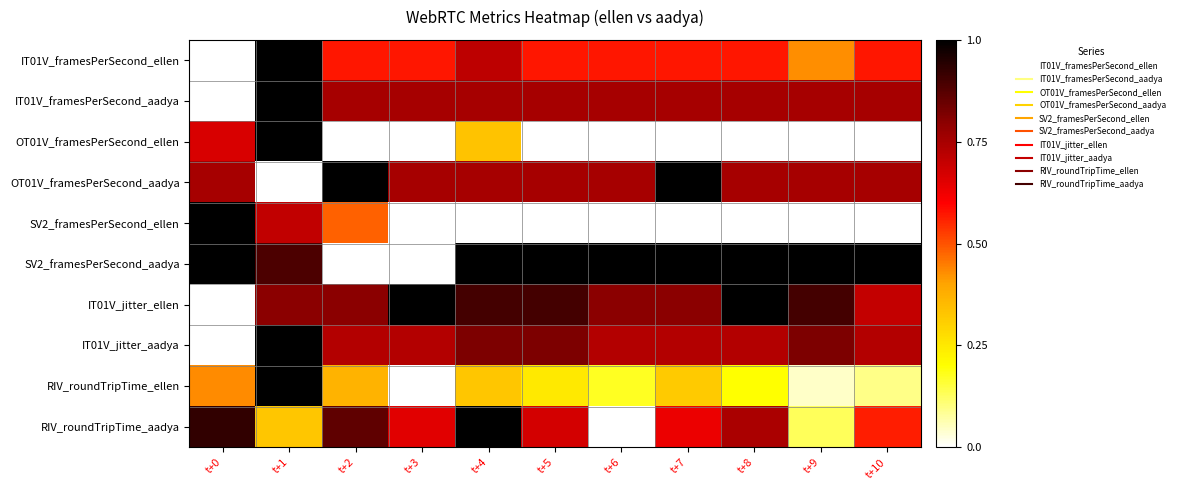

Reading right to left, extract all data points from this chart.

IT01V_framesPerSecond_ellen: t+10=0.6	t+9=0.4	t+8=0.6	t+7=0.6	t+6=0.6	t+5=0.6	t+4=0.7	t+3=0.6	t+2=0.6	t+1=1.0	t+0=0.0
IT01V_framesPerSecond_aadya: t+10=0.8	t+9=0.8	t+8=0.8	t+7=0.8	t+6=0.8	t+5=0.8	t+4=0.8	t+3=0.8	t+2=0.8	t+1=1.0	t+0=0.0
OT01V_framesPerSecond_ellen: t+10=0.0	t+9=0.0	t+8=0.0	t+7=0.0	t+6=0.0	t+5=0.0	t+4=0.3	t+3=0.0	t+2=0.0	t+1=1.0	t+0=0.7
OT01V_framesPerSecond_aadya: t+10=0.8	t+9=0.8	t+8=0.8	t+7=1.0	t+6=0.8	t+5=0.8	t+4=0.8	t+3=0.8	t+2=1.0	t+1=0.0	t+0=0.8
SV2_framesPerSecond_ellen: t+10=0.0	t+9=0.0	t+8=0.0	t+7=0.0	t+6=0.0	t+5=0.0	t+4=0.0	t+3=0.0	t+2=0.5	t+1=0.7	t+0=1.0
SV2_framesPerSecond_aadya: t+10=1.0	t+9=1.0	t+8=1.0	t+7=1.0	t+6=1.0	t+5=1.0	t+4=1.0	t+3=0.0	t+2=0.0	t+1=0.9	t+0=1.0
IT01V_jitter_ellen: t+10=0.7	t+9=0.9	t+8=1.0	t+7=0.8	t+6=0.8	t+5=0.9	t+4=0.9	t+3=1.0	t+2=0.8	t+1=0.8	t+0=0.0
IT01V_jitter_aadya: t+10=0.7	t+9=0.8	t+8=0.7	t+7=0.7	t+6=0.7	t+5=0.8	t+4=0.8	t+3=0.7	t+2=0.7	t+1=1.0	t+0=0.0
RIV_roundTripTime_ellen: t+10=0.1	t+9=0.0	t+8=0.2	t+7=0.3	t+6=0.2	t+5=0.2	t+4=0.3	t+3=0.0	t+2=0.4	t+1=1.0	t+0=0.4
RIV_roundTripTime_aadya: t+10=0.6	t+9=0.1	t+8=0.7	t+7=0.6	t+6=0.0	t+5=0.7	t+4=1.0	t+3=0.7	t+2=0.9	t+1=0.3	t+0=0.9